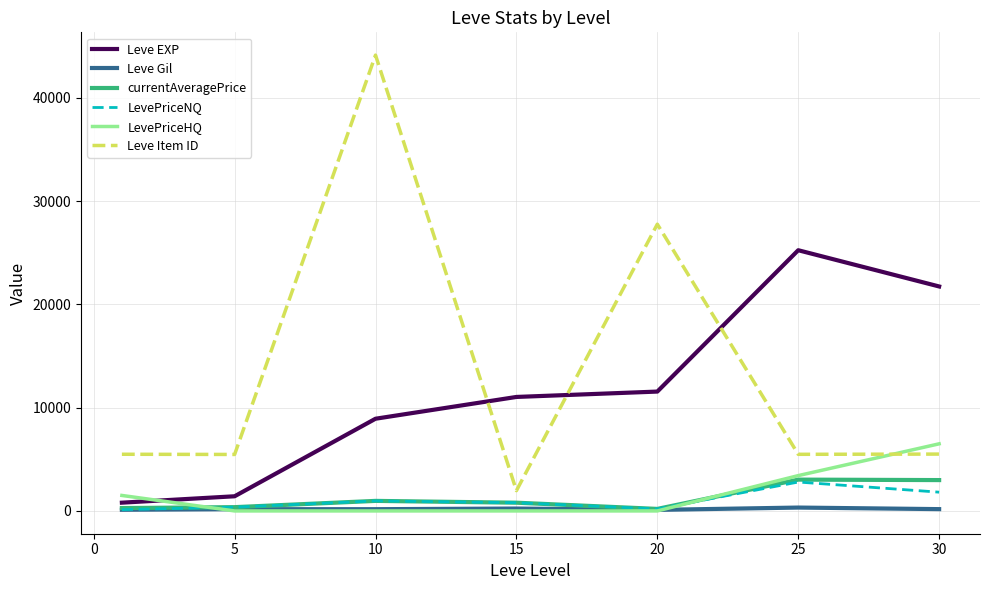

True or false: Leve Gil and Leve Item ID cross at least once.

False